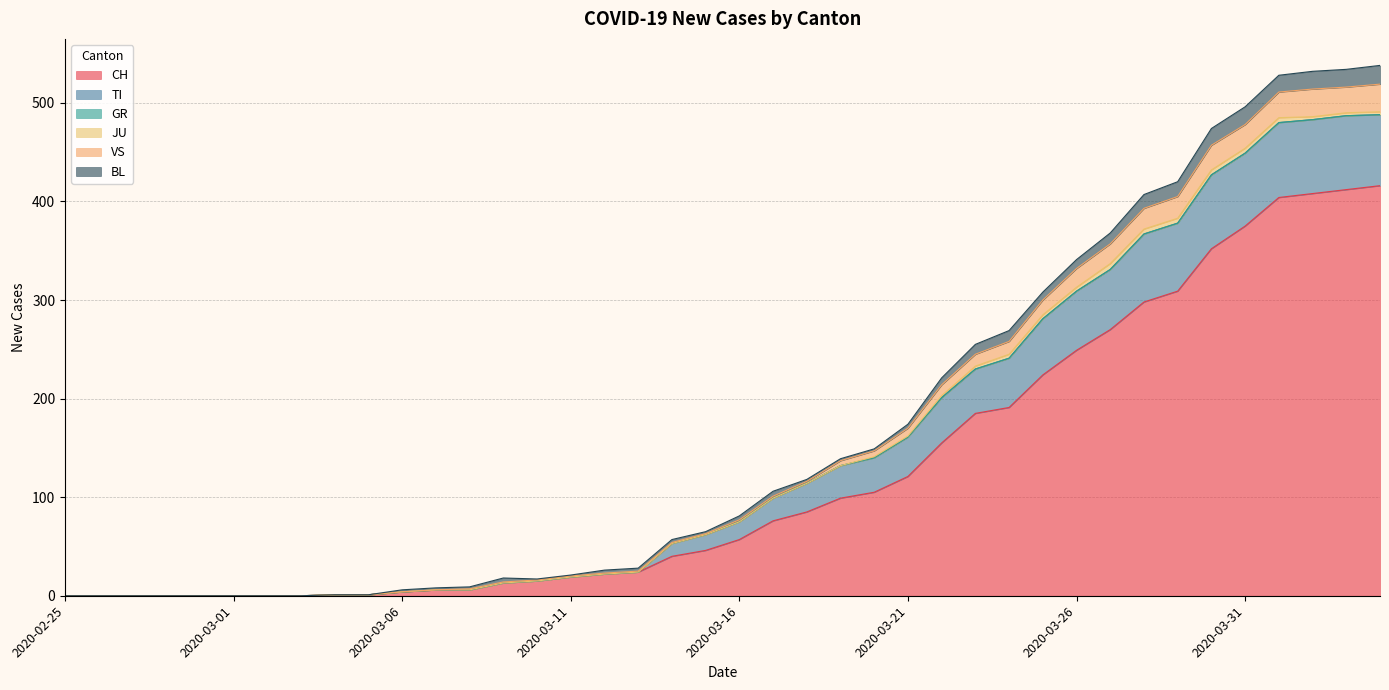

What is the highest value of the CH series?

416